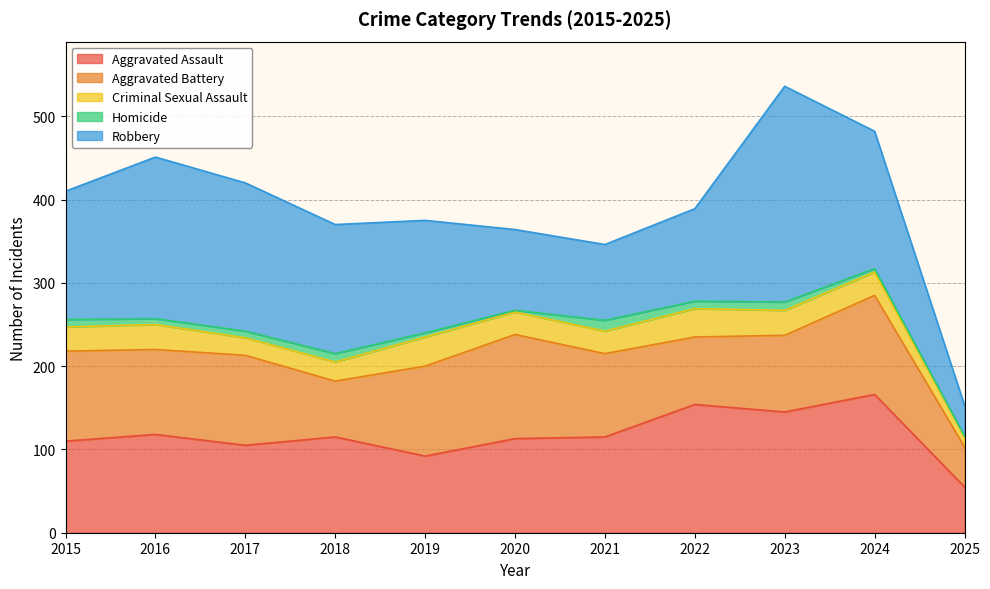

List the labels in order of Robbery value, largest first.

2023, 2016, 2017, 2024, 2018, 2015, 2019, 2022, 2020, 2021, 2025